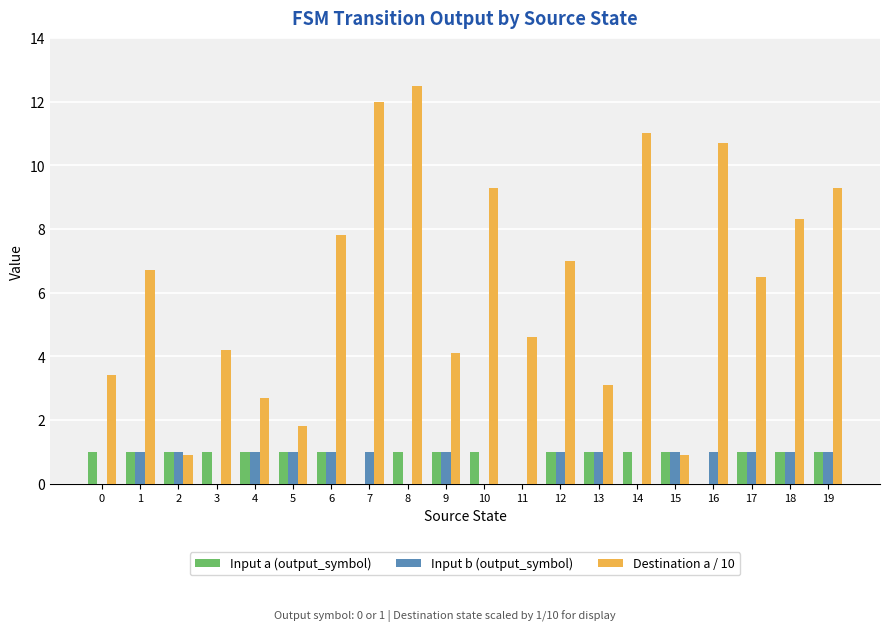

How many distinct data groups are displayed?

3